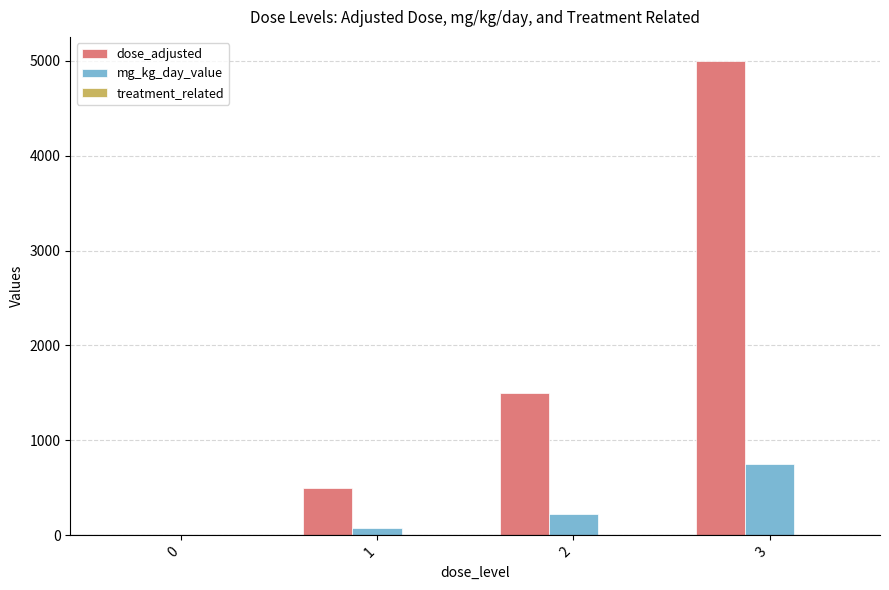

What is the sum of all dose_adjusted values?

7000